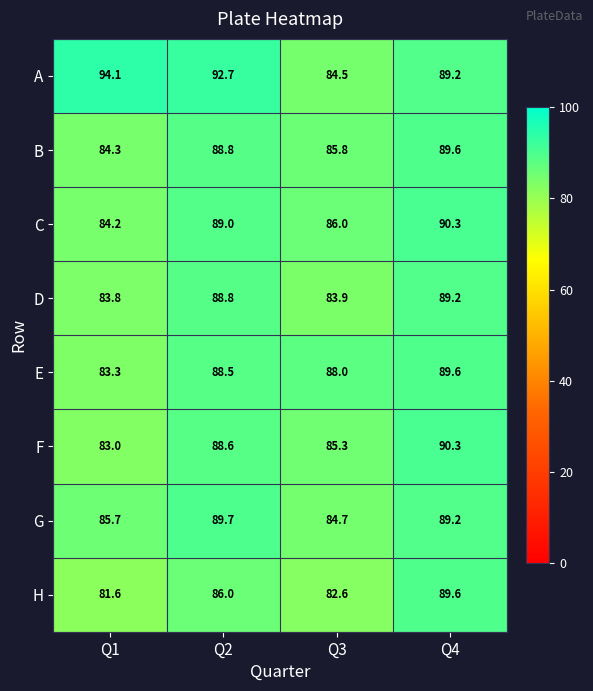

The E series shows 88.5 at Q2. True or false?

True